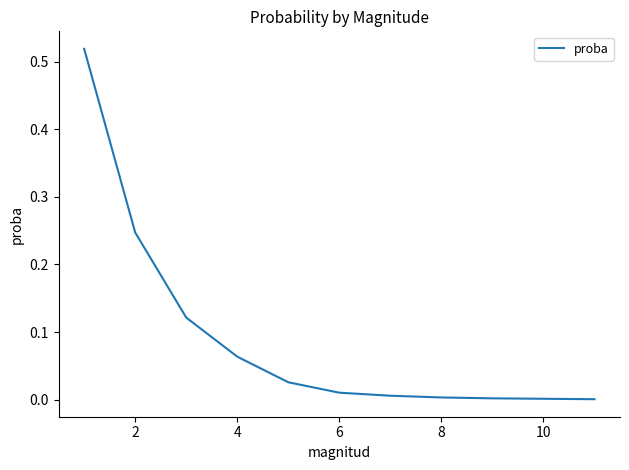

Is this an area chart (filled region under the line)?

No